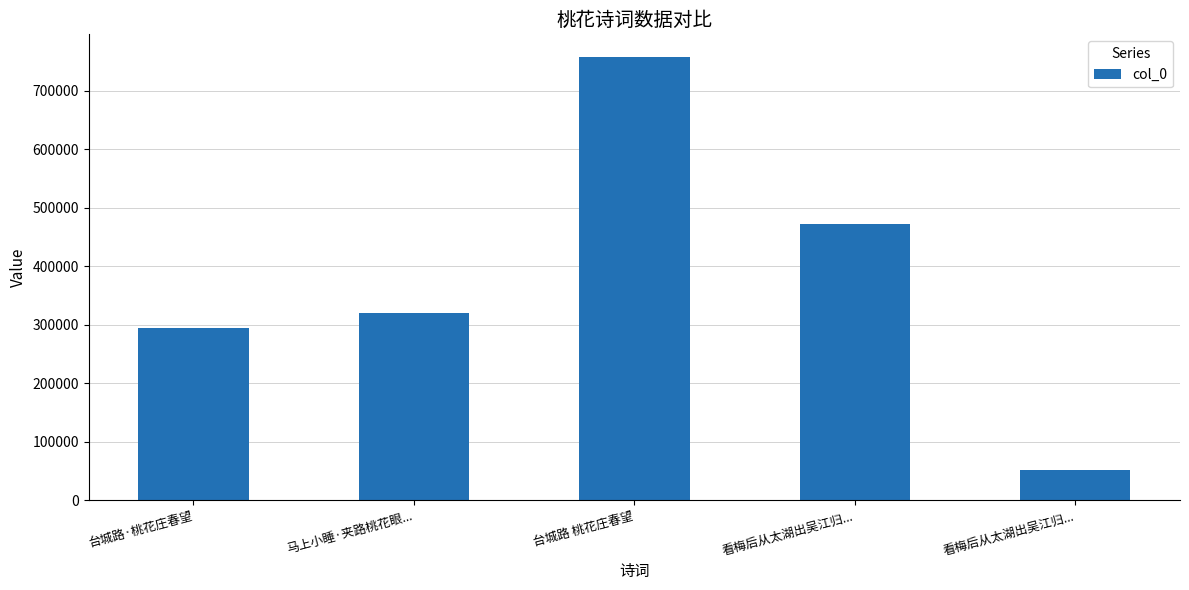

How many bars are there in total?

5